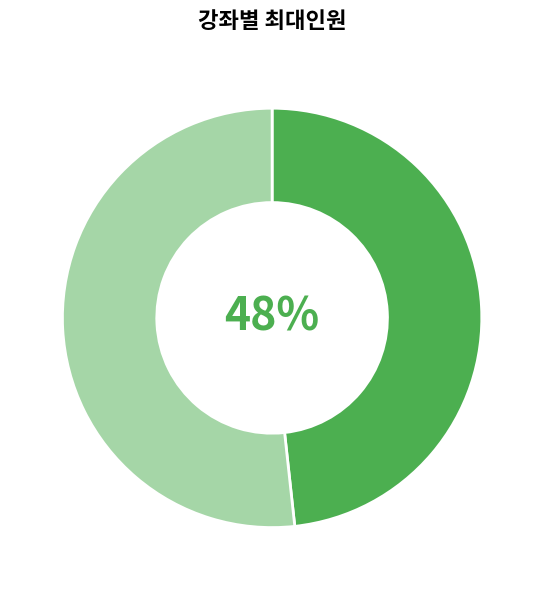

Is there any slice that represents more than half of the pie?

Yes